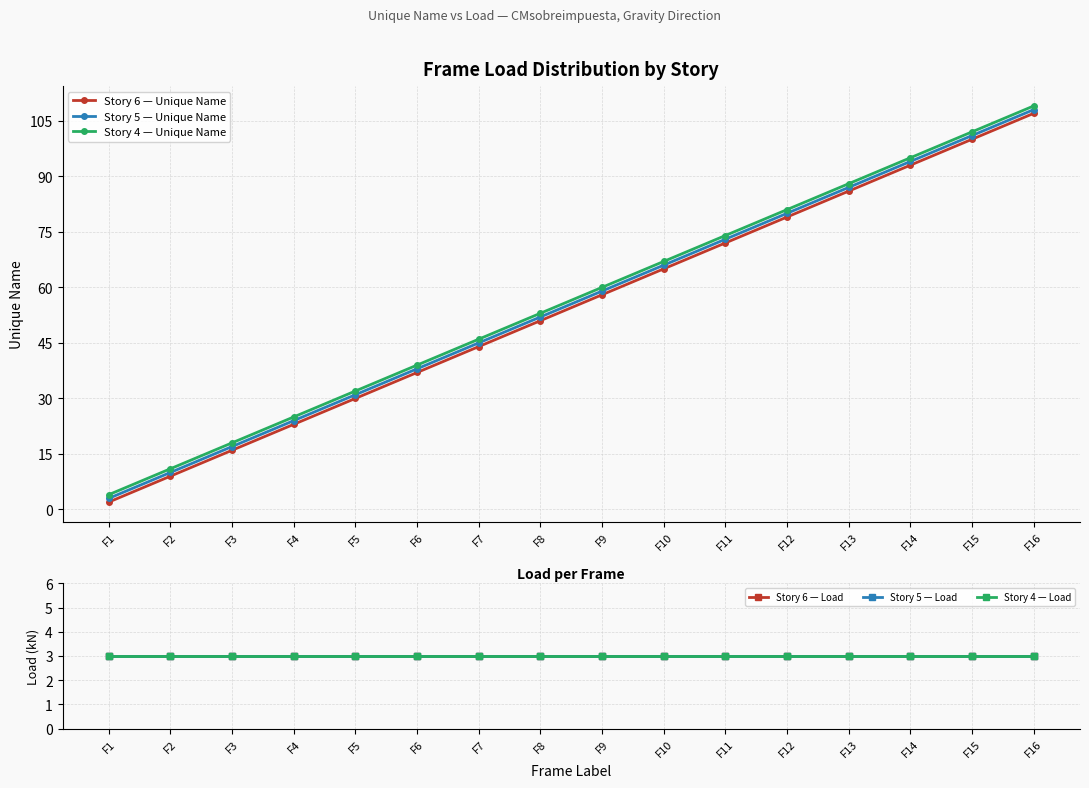

At which category is the sum across all series the highest?

F16